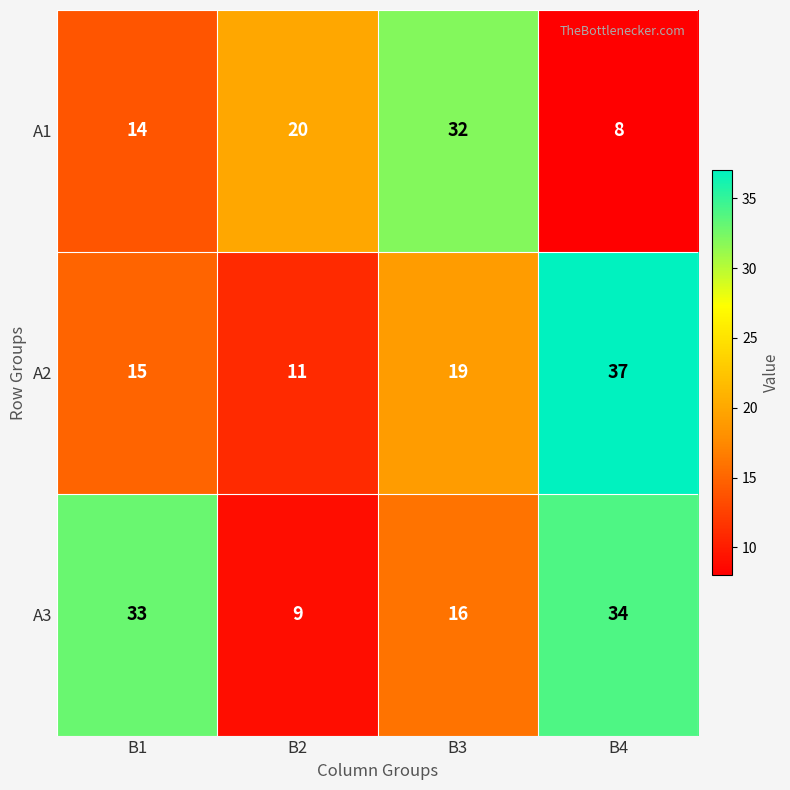

Which label corresponds to the largest value in the chart?

B4